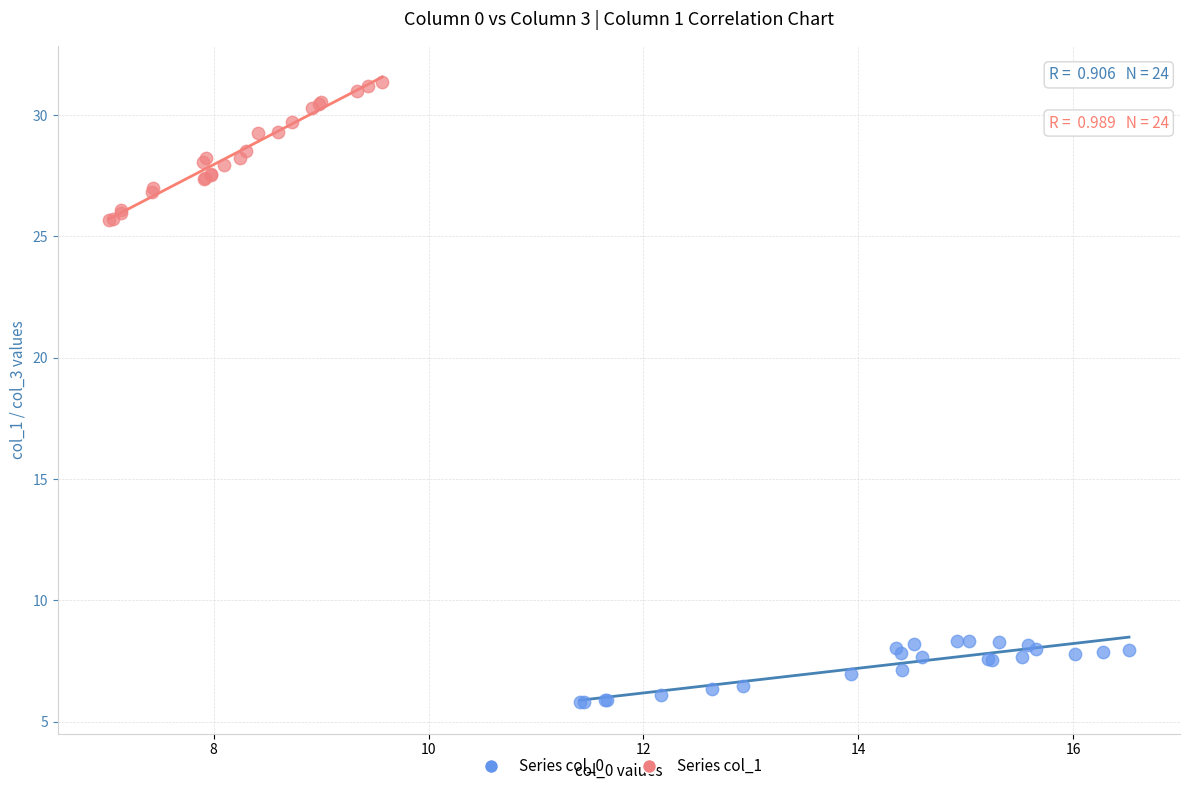

Which series reaches the maximum Y coordinate?

Series col_1